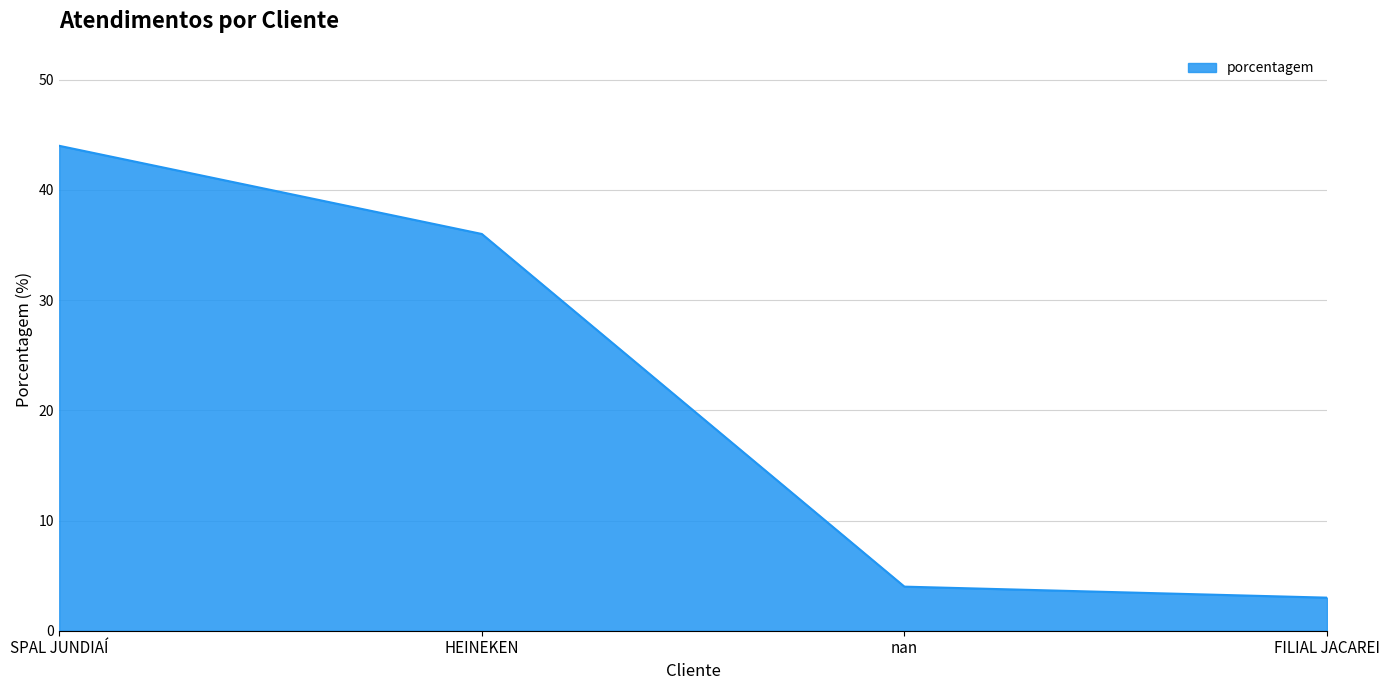

What position from the left is HEINEKEN?

2